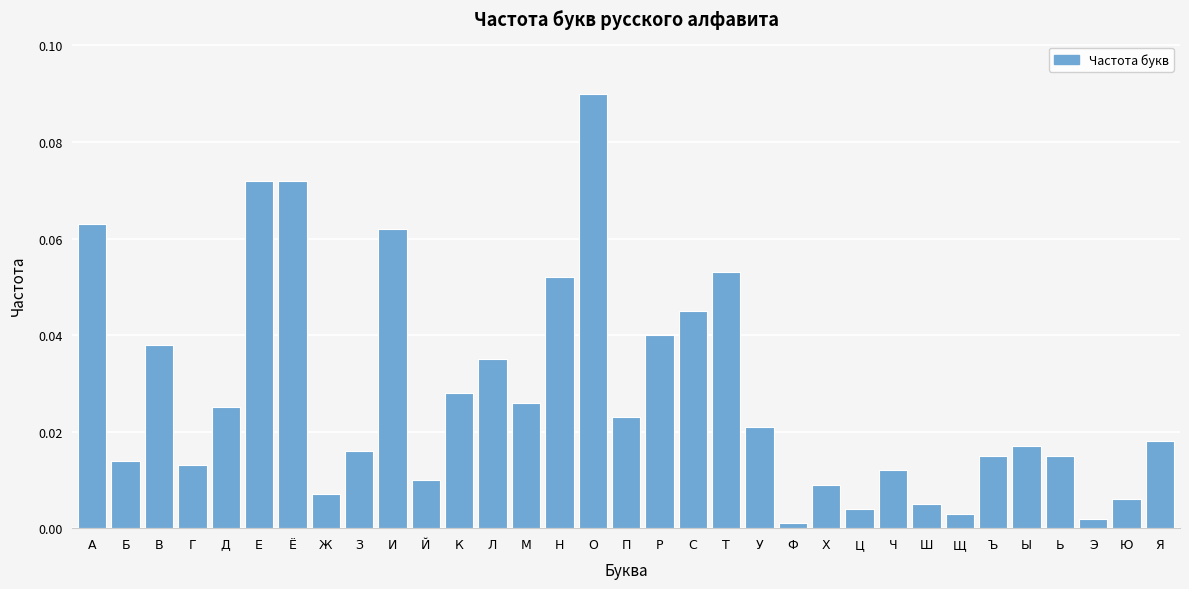

Which has a higher value, Т or Г?

Т